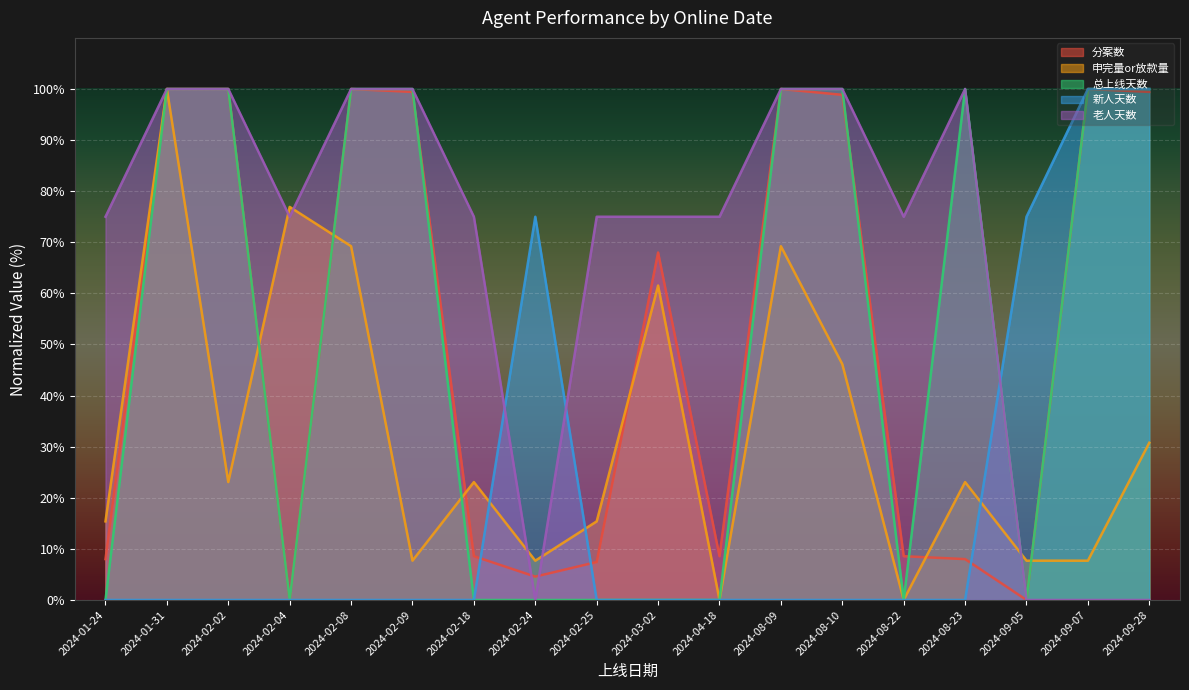

How many lines are shown in the chart?

5